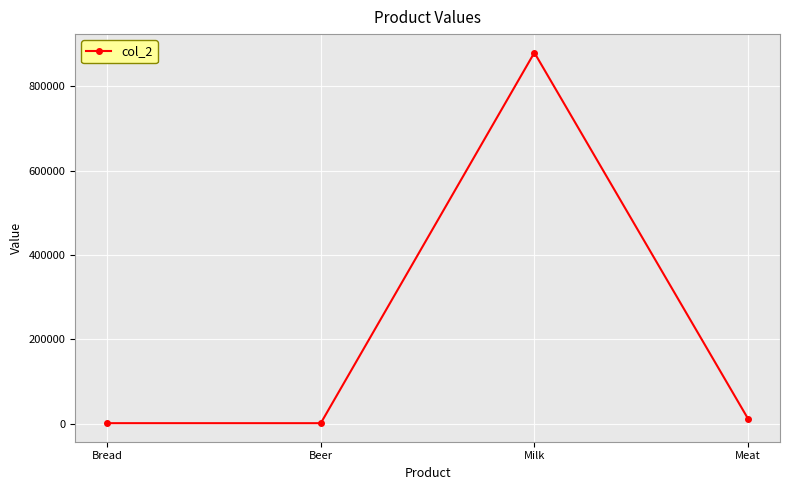

The value at Milk is 1317340. True or false?

False